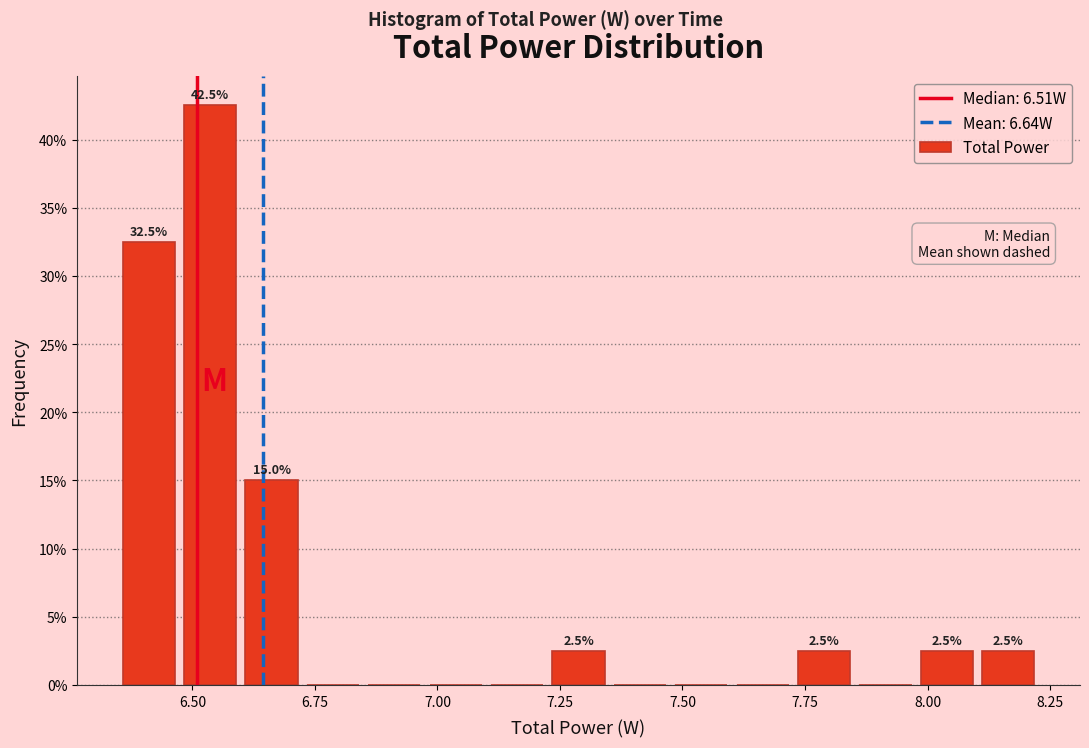

Around what value on the x-axis is the tallest bar? Give the approximate position of its centre, as read against the axis.

6.55